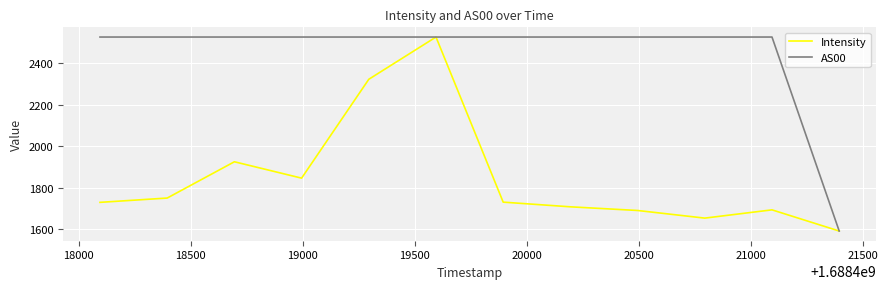

Which series has the largest total across all categories?

AS00